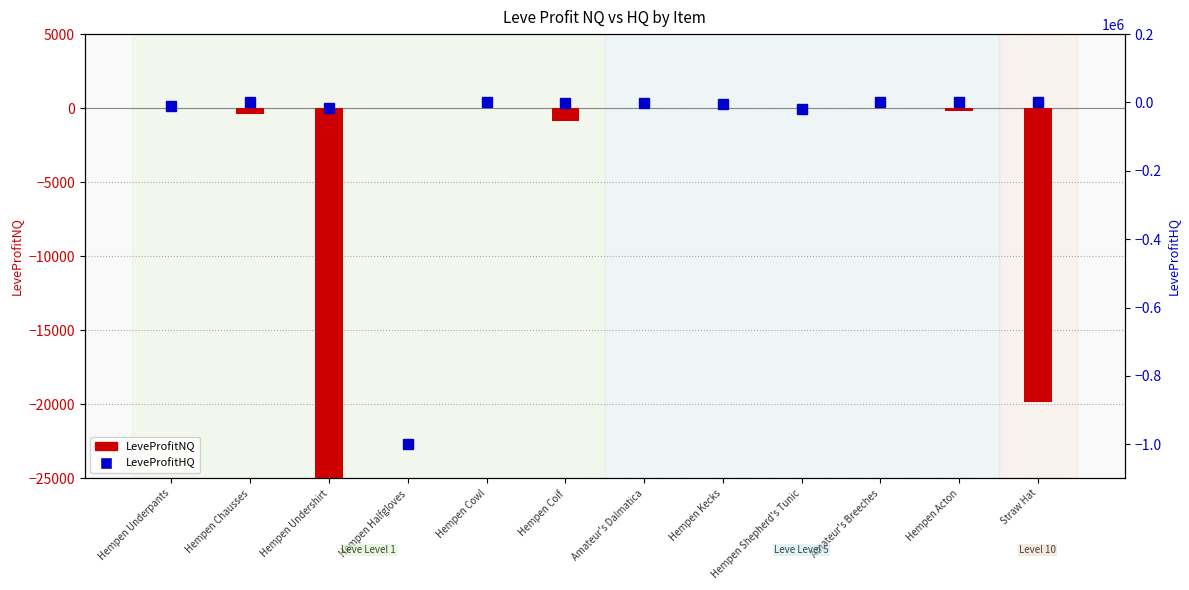

What is the label of the 5th bar from the right?

Hempen Kecks